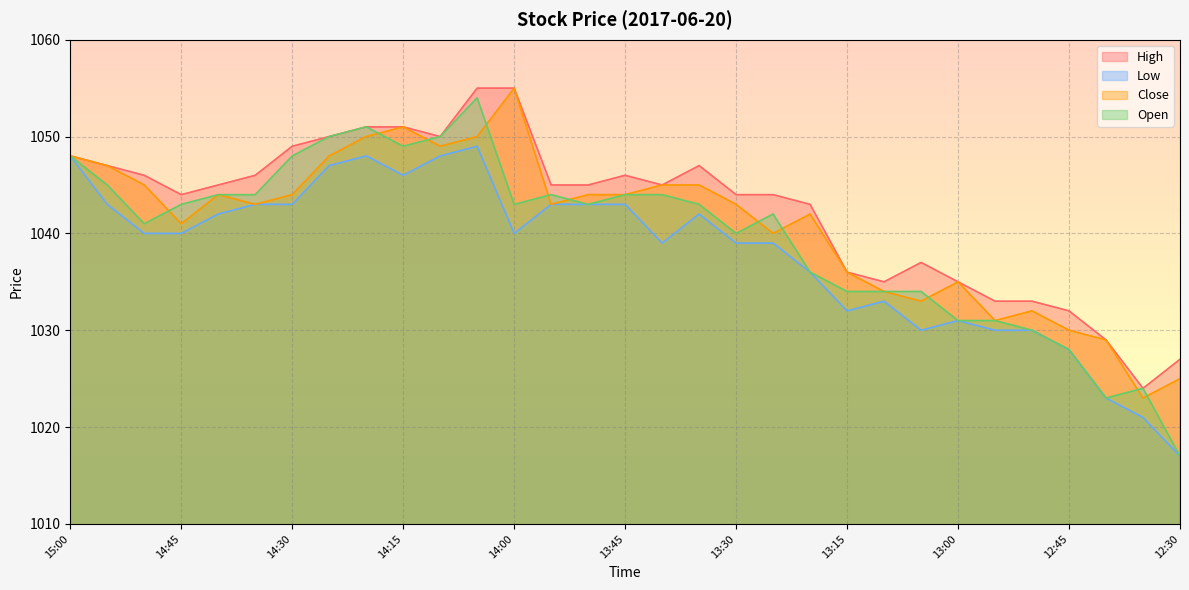

Reading right to left, list all the values displayed in this chart.

High: 1027	1024	1029	1032	1033	1033	1035	1037	1035	1036	1043	1044	1044	1047	1045	1046	1045	1045	1055	1055	1050	1051	1051	1050	1049	1046	1045	1044	1046	1047	1048
Low: 1017	1021	1023	1028	1030	1030	1031	1030	1033	1032	1036	1039	1039	1042	1039	1043	1043	1043	1040	1049	1048	1046	1048	1047	1043	1043	1042	1040	1040	1043	1048
Close: 1025	1023	1029	1030	1032	1031	1035	1033	1034	1036	1042	1040	1043	1045	1045	1044	1044	1043	1055	1050	1049	1051	1050	1048	1044	1043	1044	1041	1045	1047	1048
Open: 1017	1024	1023	1028	1030	1031	1031	1034	1034	1034	1036	1042	1040	1043	1044	1044	1043	1044	1043	1054	1050	1049	1051	1050	1048	1044	1044	1043	1041	1045	1048